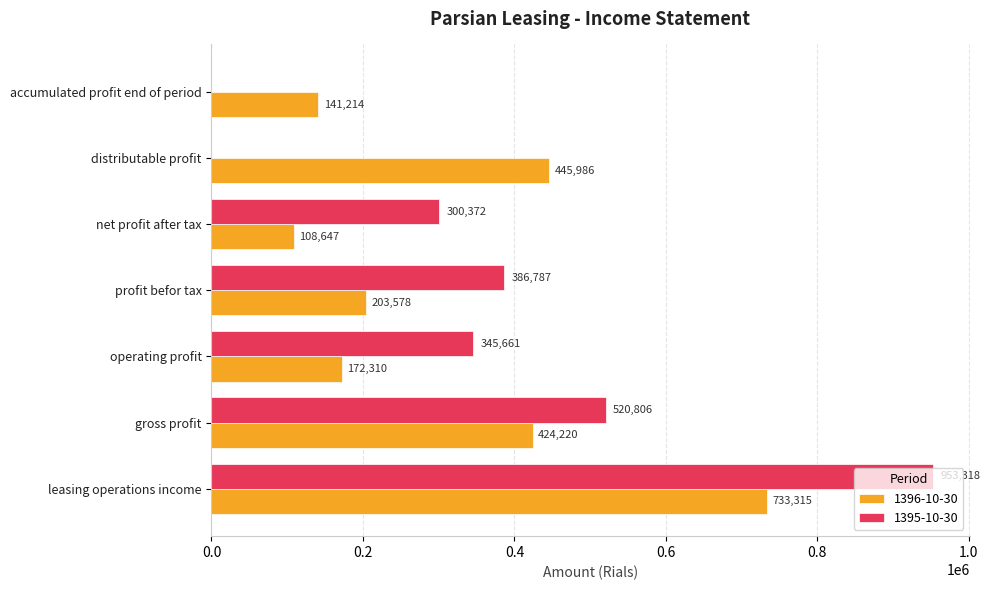

How many categories are shown in the chart?

7